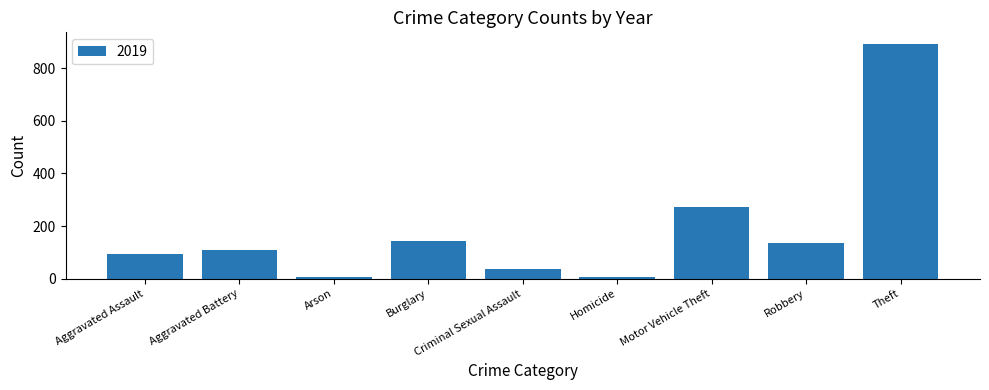

What is the label of the 3rd bar from the right?

Motor Vehicle Theft